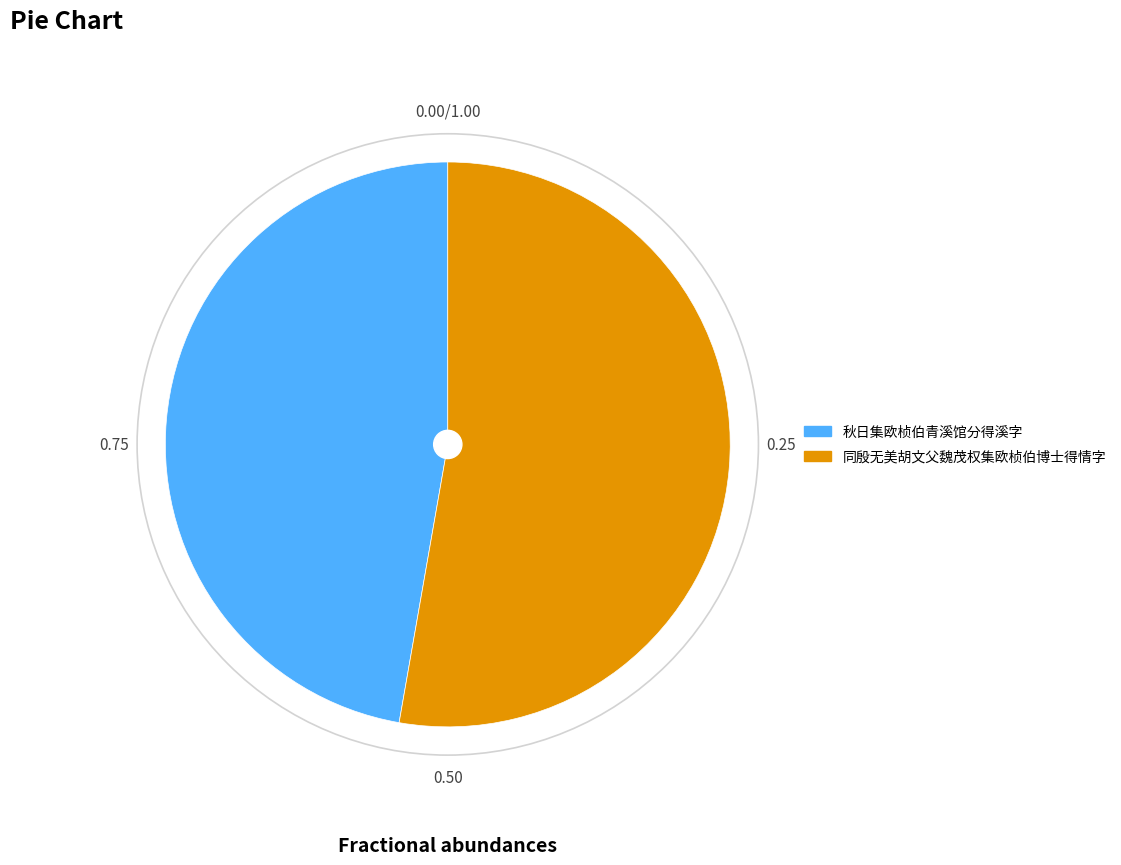

Approximately how many times larger is the value at 秋日集欧桢伯青溪馆分得溪字 compared to 同殷无美胡文父魏茂权集欧桢伯博士得情字?

0.9